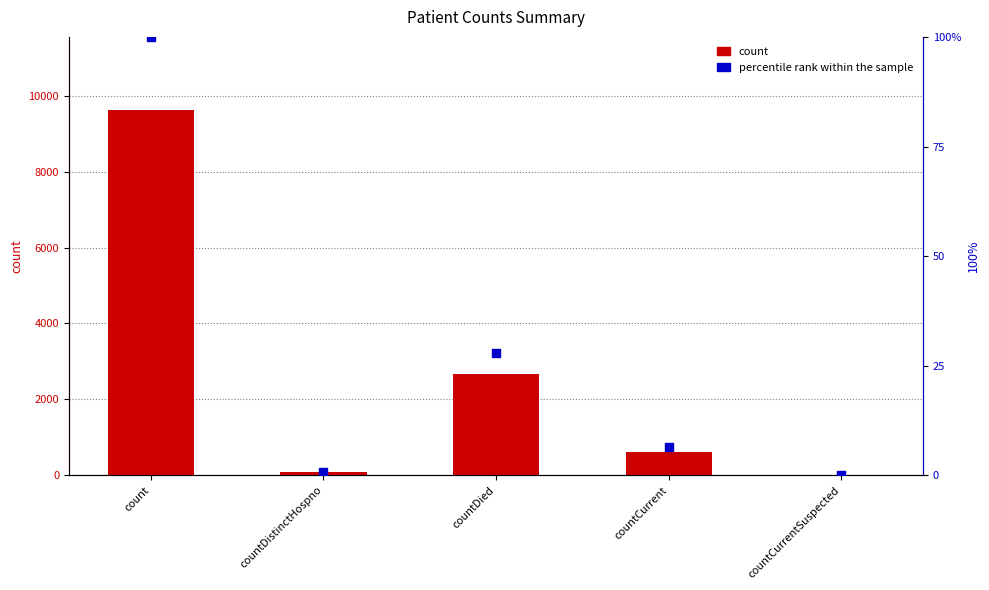

At how many categories does at least one series exceed 9352?

1